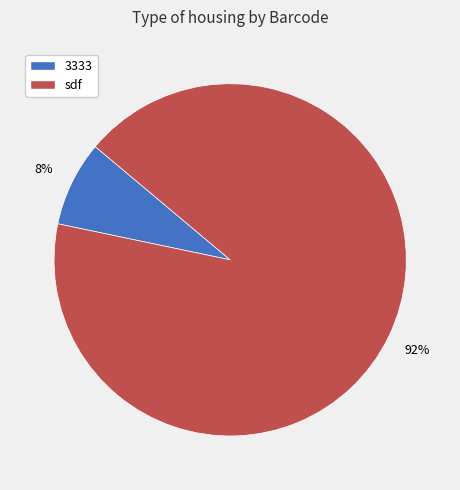

To the nearest percent, what is the combined percentage of 3333 and sdf?

100%